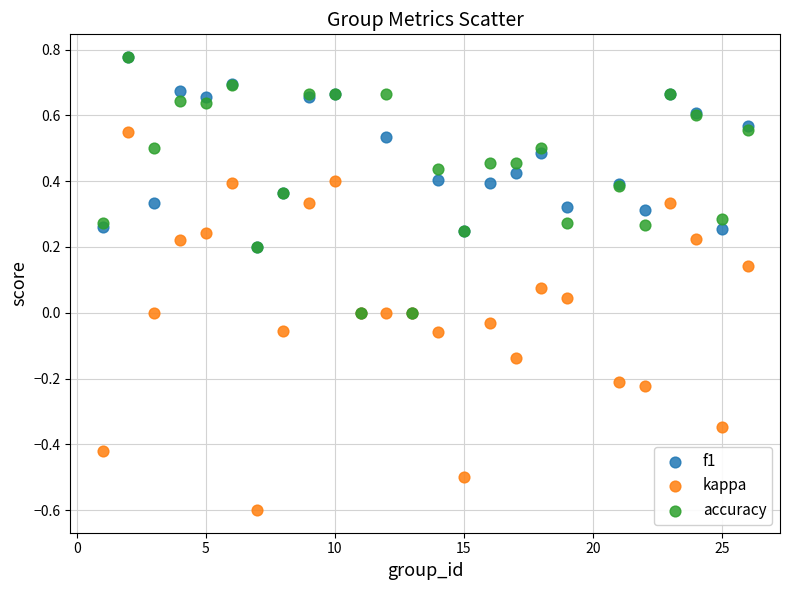

Which series contains the lowest Y value?

kappa